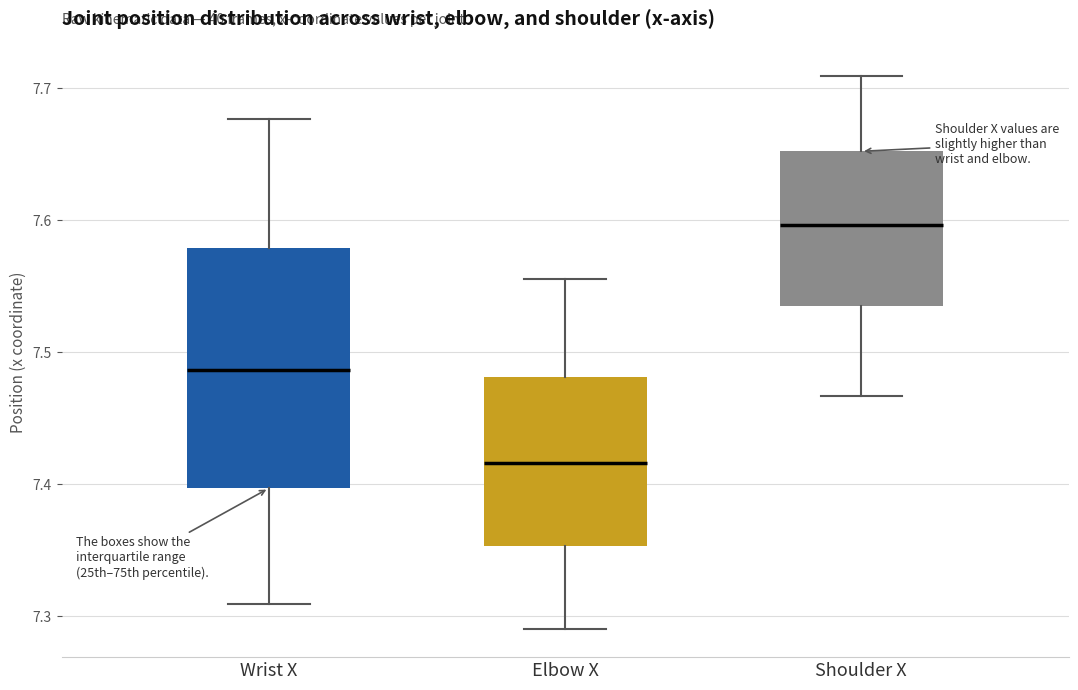

Where is the upper edge of the box for Wrist X on the y-axis? The values are not printed on the chart, so give them approximately, as read against the axis.

7.58